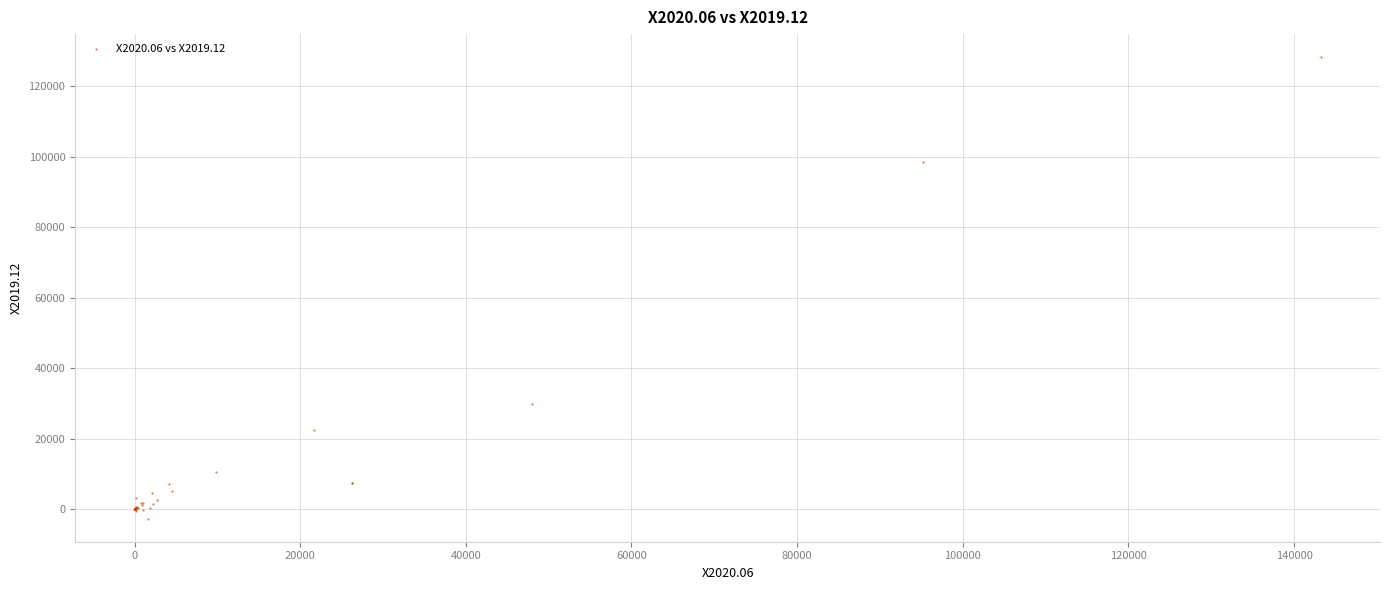

What Y value in the scatter plot is closest to 62757?

29868